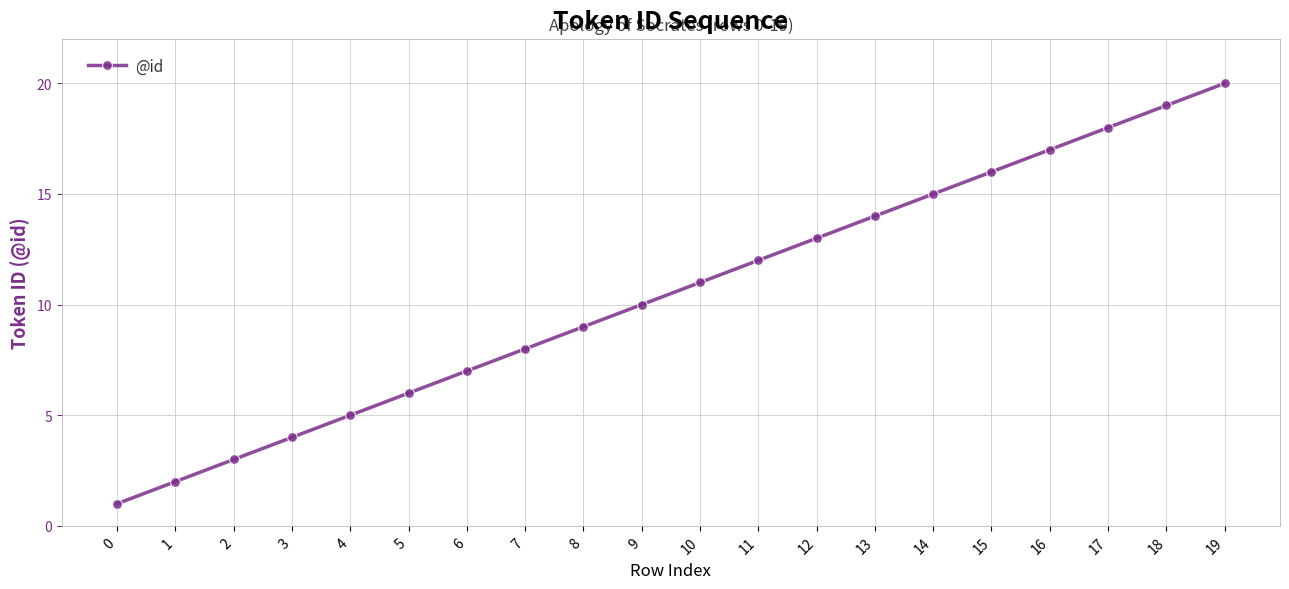

Rank the categories by value from lowest to highest.

0, 1, 2, 3, 4, 5, 6, 7, 8, 9, 10, 11, 12, 13, 14, 15, 16, 17, 18, 19